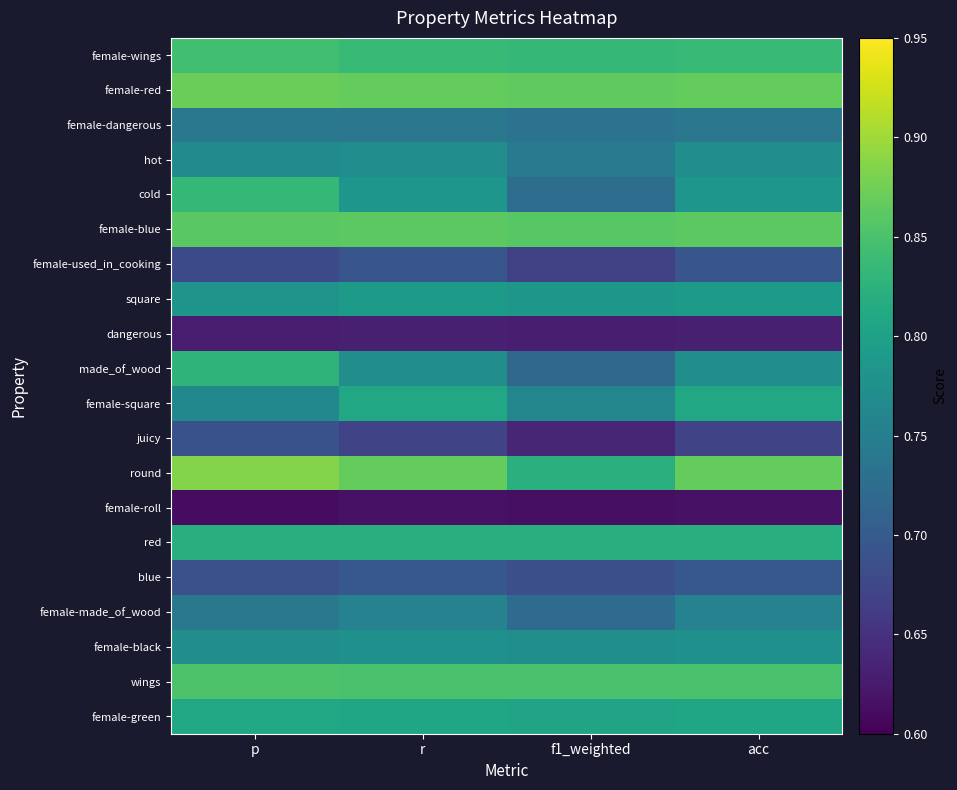

Rank the series at r from highest to lowest value.

female-red, round, female-blue, wings, female-wings, red, female-square, female-green, square, cold, female-black, made_of_wood, hot, female-made_of_wood, female-dangerous, blue, female-used_in_cooking, juicy, dangerous, female-roll